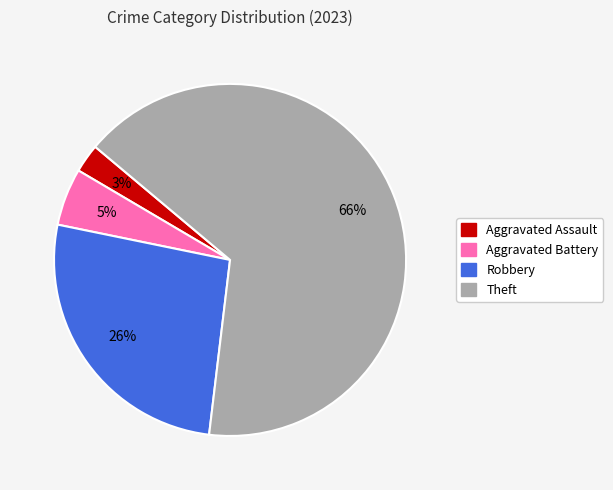

Does any single category account for the majority?

Yes